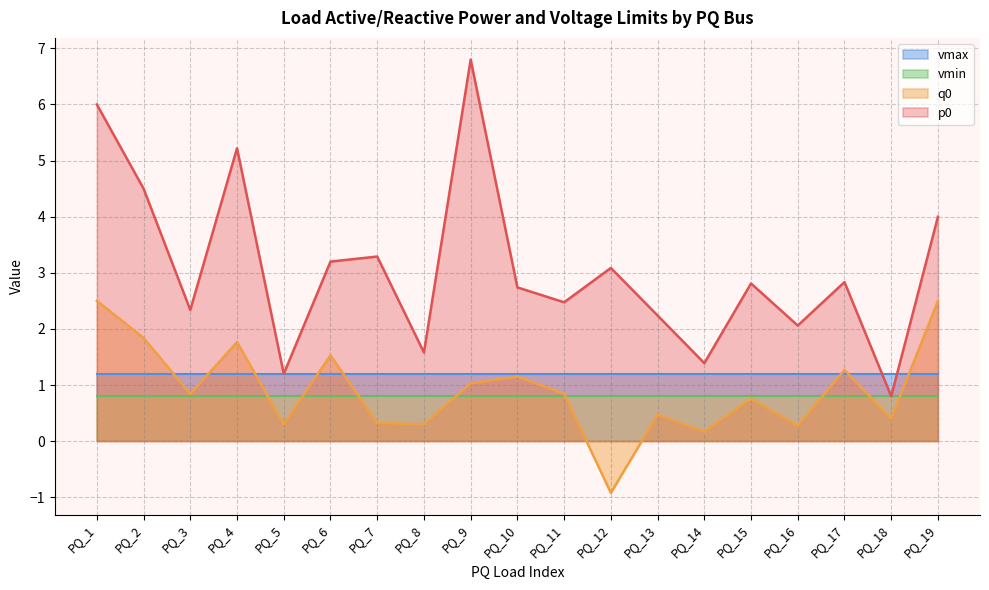

At which label does p0 reach its minimum?

PQ_18